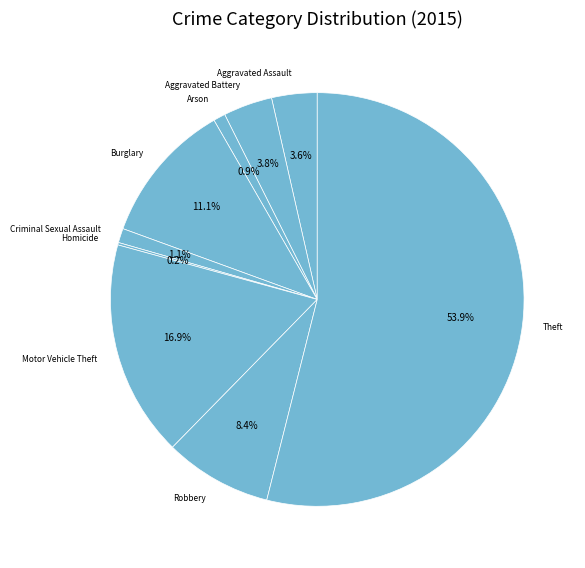

To the nearest percent, what is the combined percentage of Burglary and Aggravated Battery?

15%